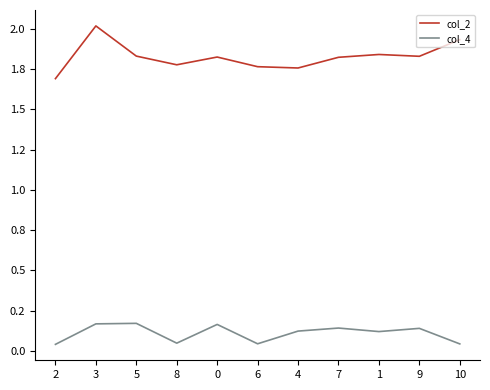

Does the chart have visible grid lines?

No